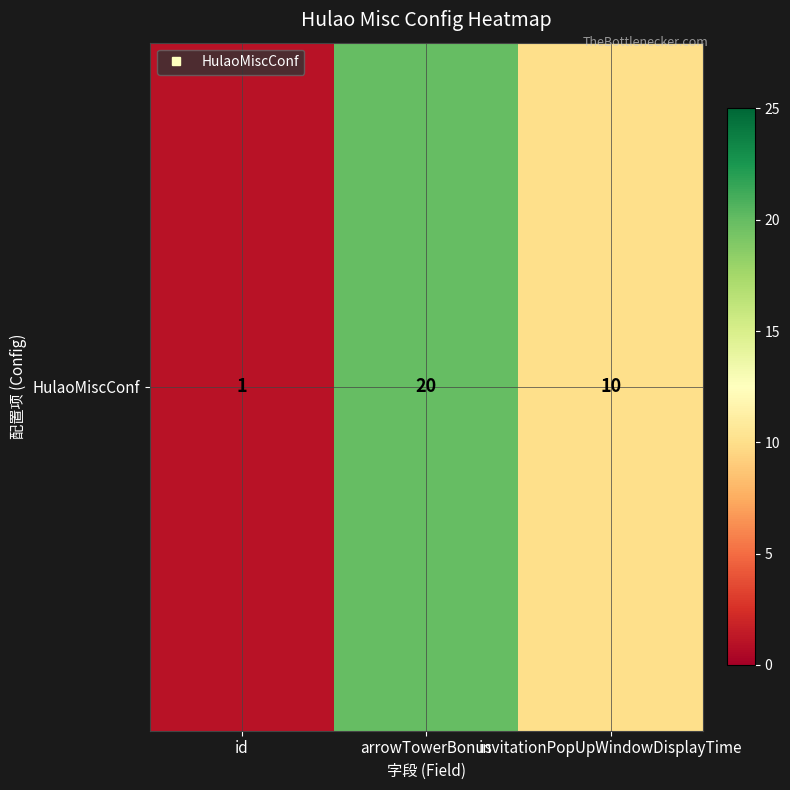

Which label corresponds to the smallest value in the chart?

id